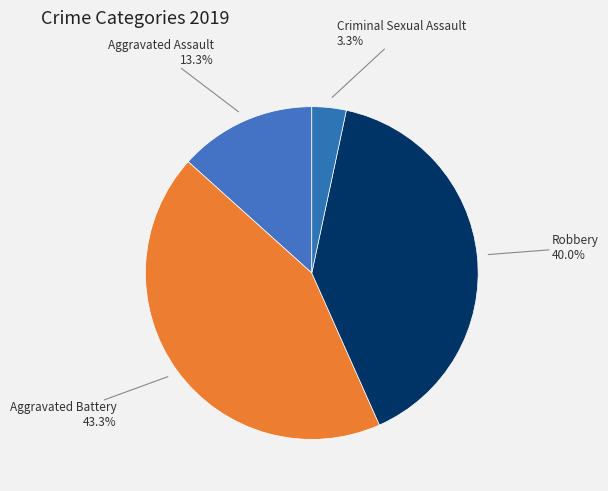

Which category has the biggest portion of the pie?

Aggravated Battery